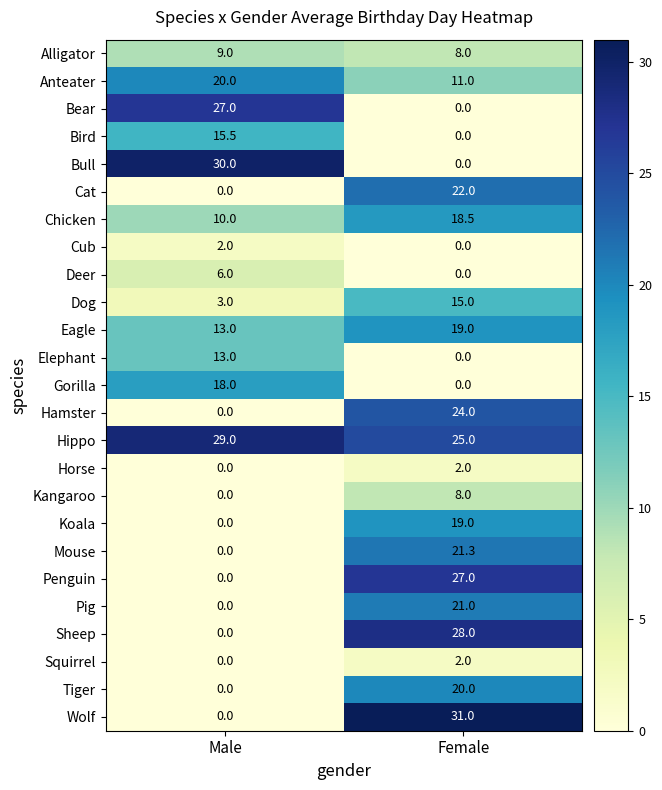

What is the spread (max minus min) of values at Male?

30.0